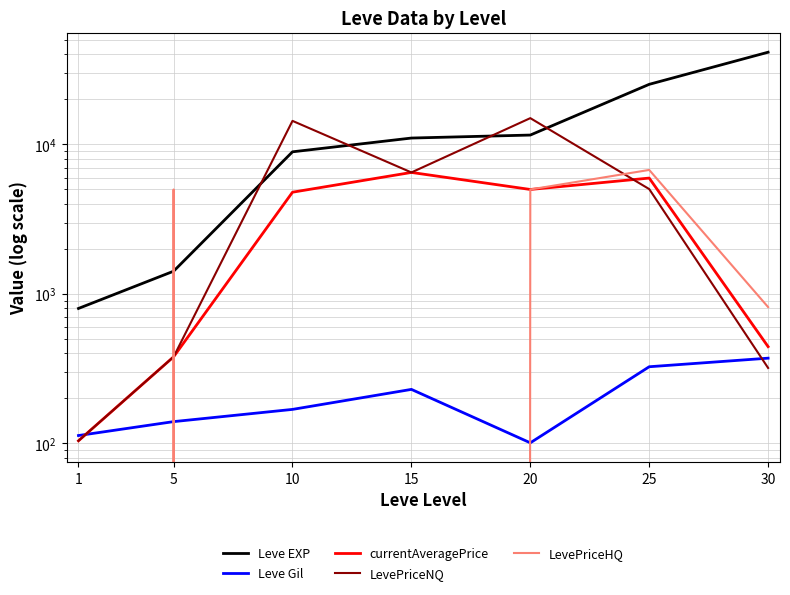

The value of Leve EXP at 1 is 1086.6. True or false?

False